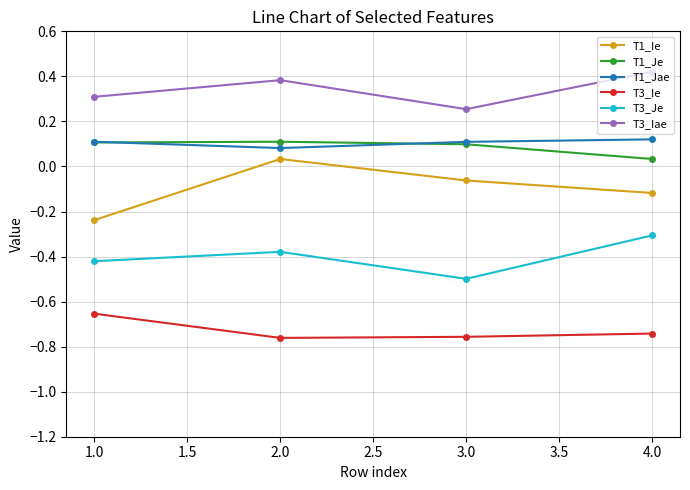

Which series has the widest spread of values?

T1_Ie